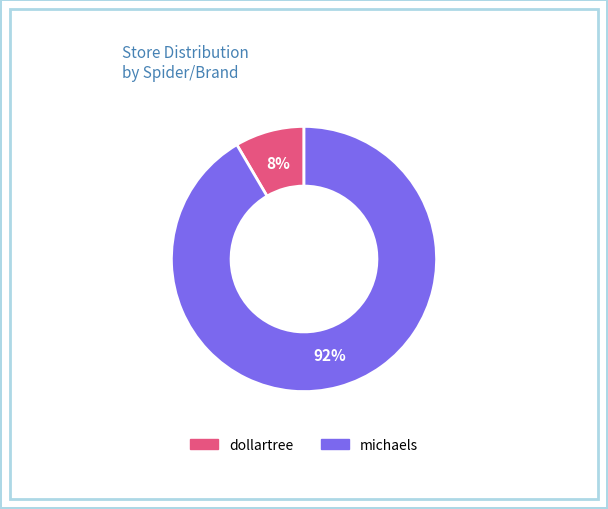

Combined, do dollartree and michaels account for over 50%?

Yes